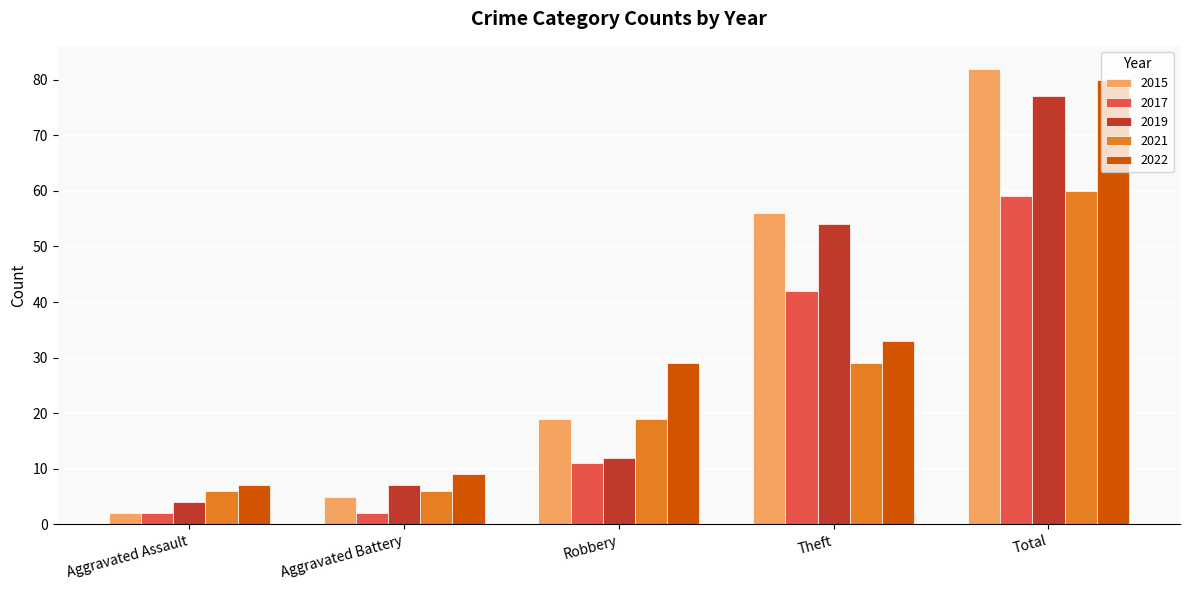

What is the sum of all 2015 values?

164